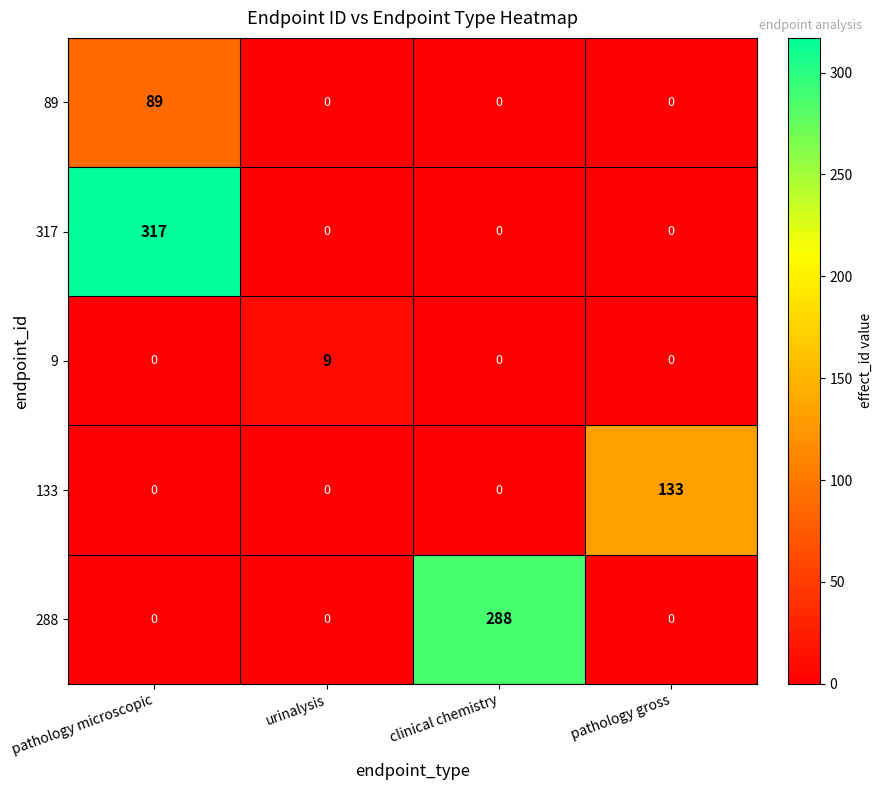

Reading left to right, transcribe all the data shown in this chart.

89: 89	0	0	0
317: 317	0	0	0
9: 0	9	0	0
133: 0	0	0	133
288: 0	0	288	0